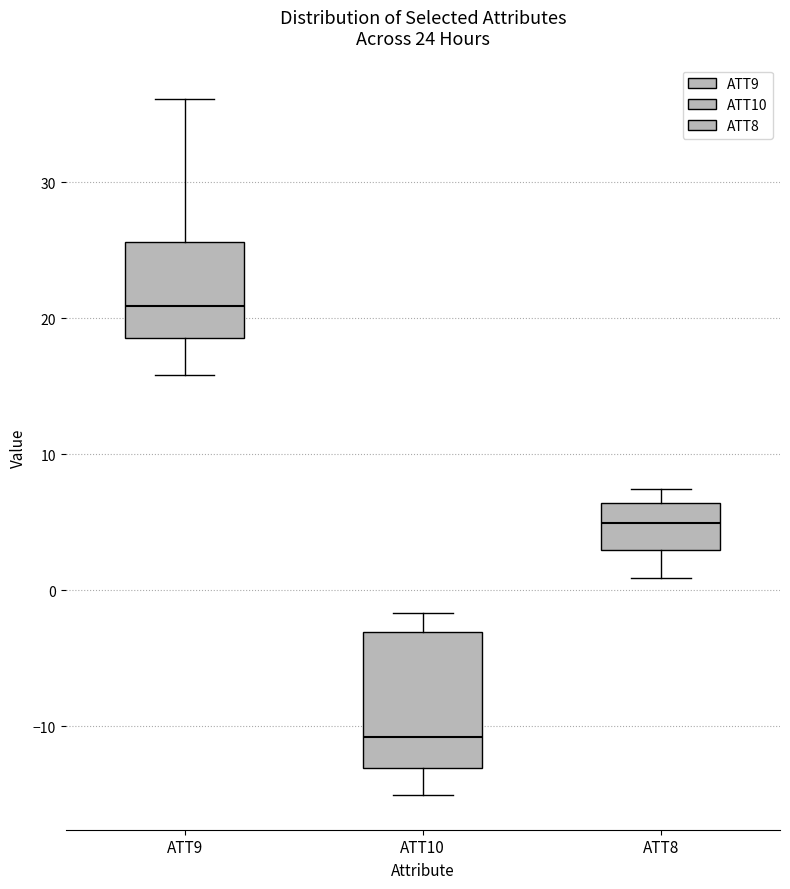

Which box's median line is the lowest?

ATT10